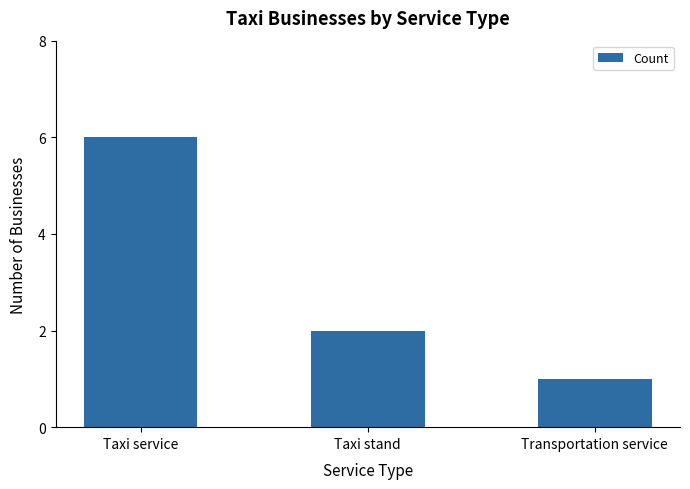

What is the label of the 1st bar from the left?

Taxi service